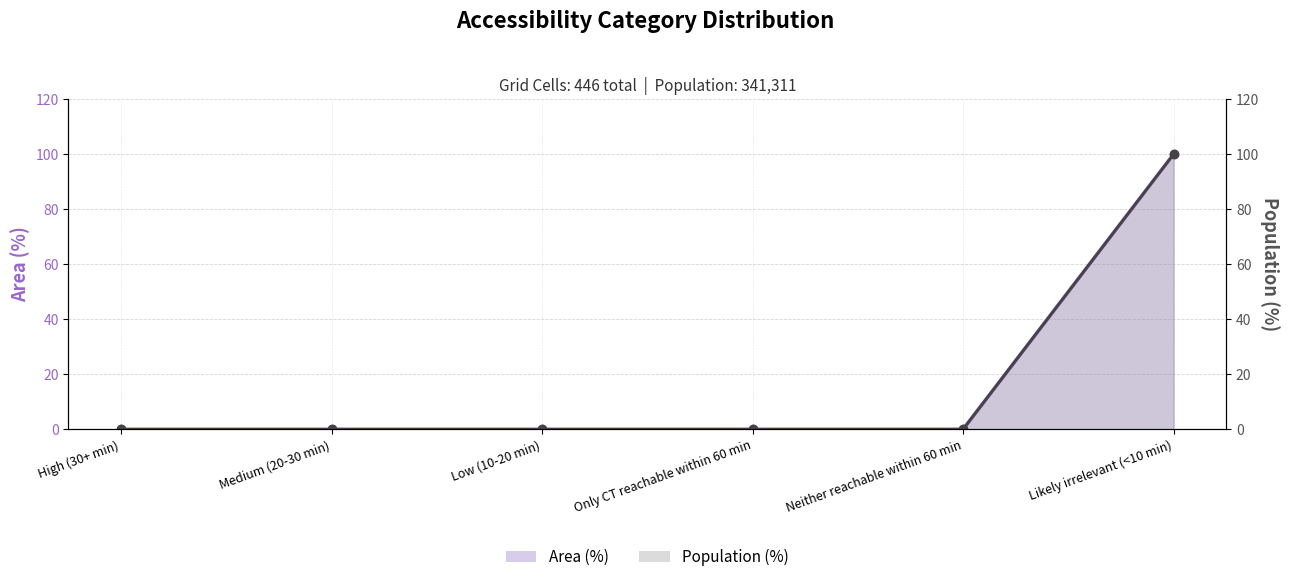

What is the change in value from Low (10-20 min) to Likely irrelevant (<10 min)?

+100